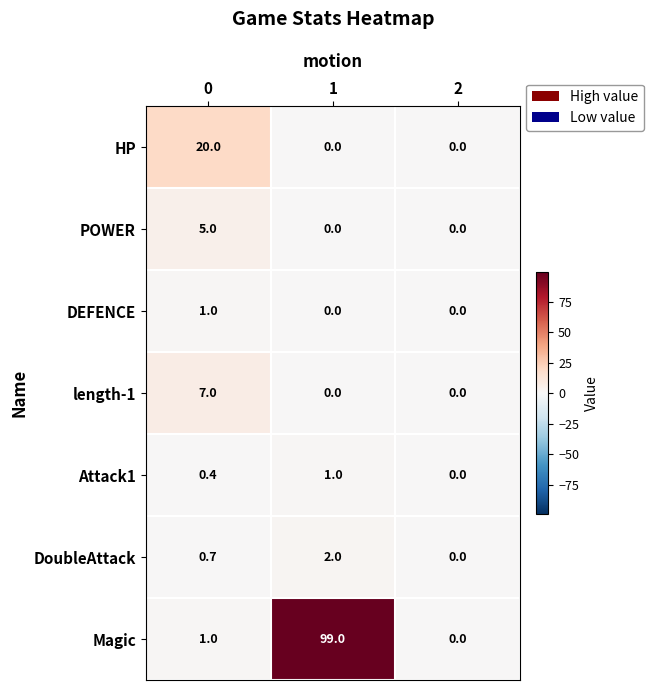

At how many categories does at least one series exceed 24?

1